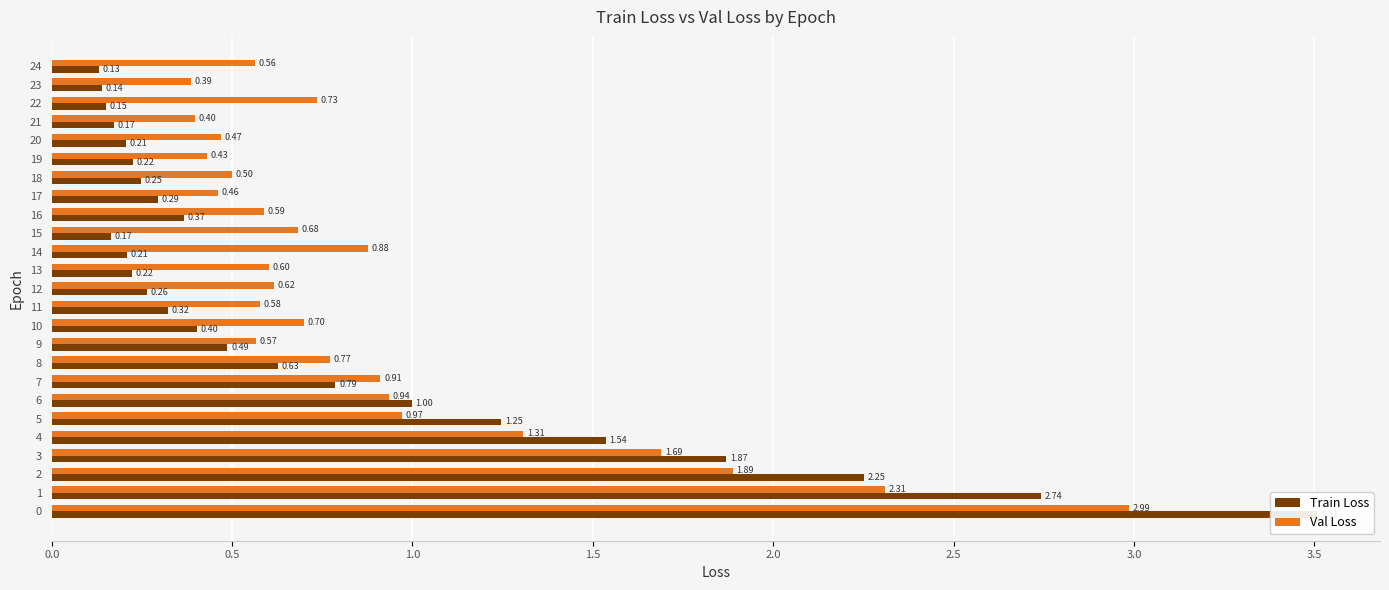

What is the spread (max minus min) of values at 20?

0.3